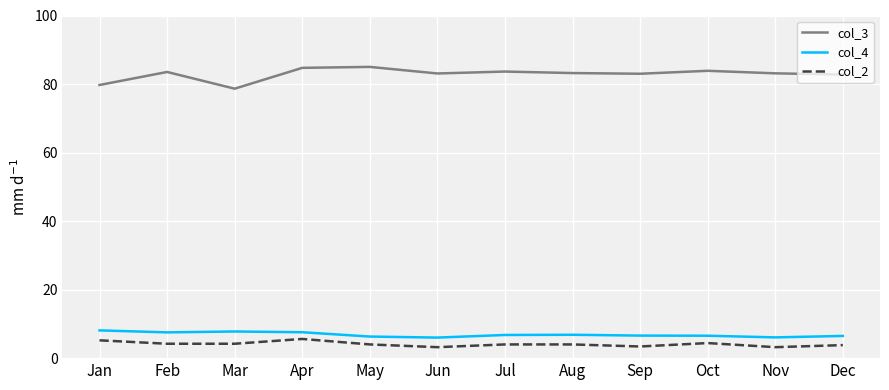

Which series has the widest spread of values?

col_3